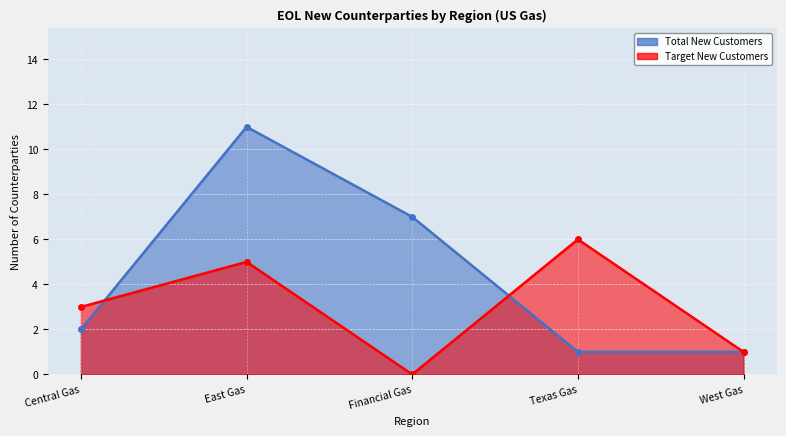

At which category is the sum across all series the highest?

East Gas